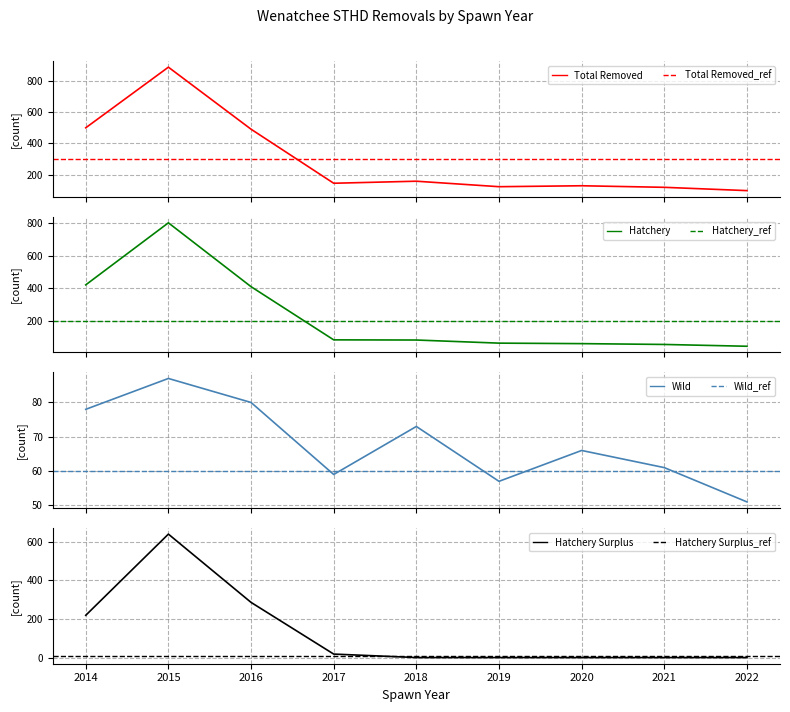

What is the difference between the Wild values at 2014 and 2019?

21